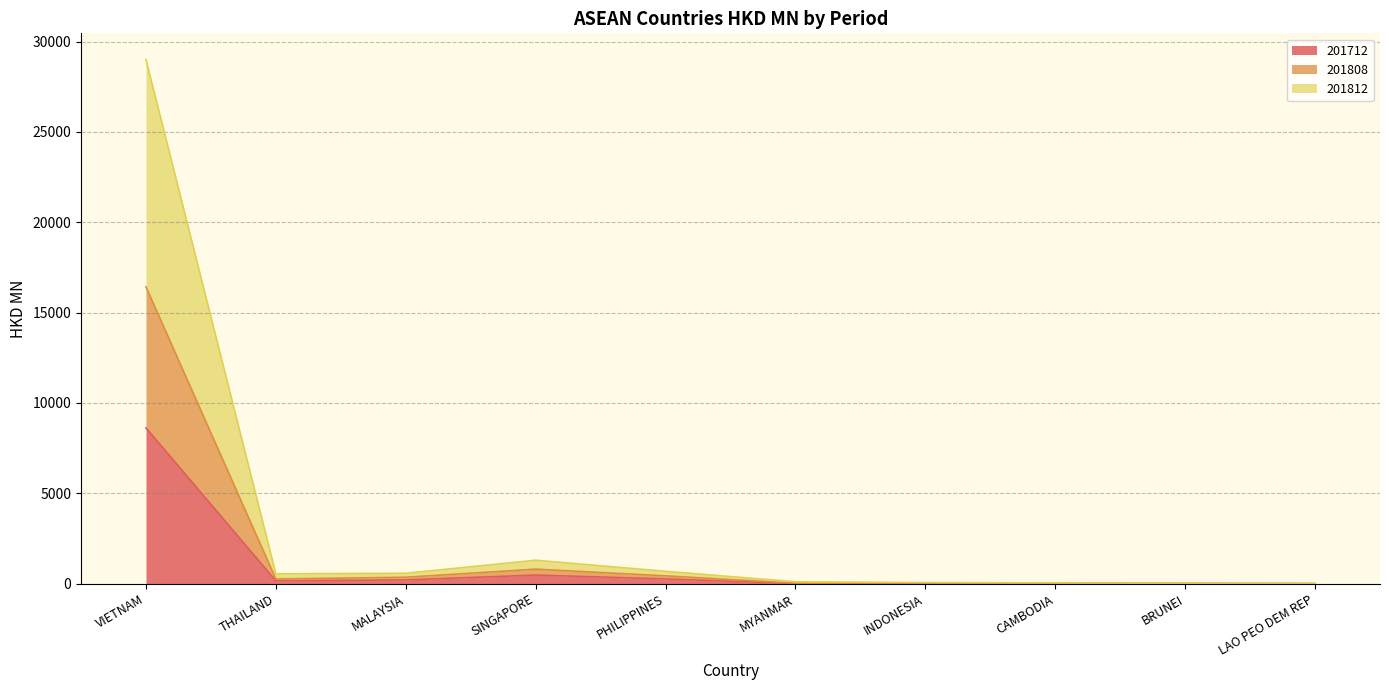

How many lines are shown in the chart?

3